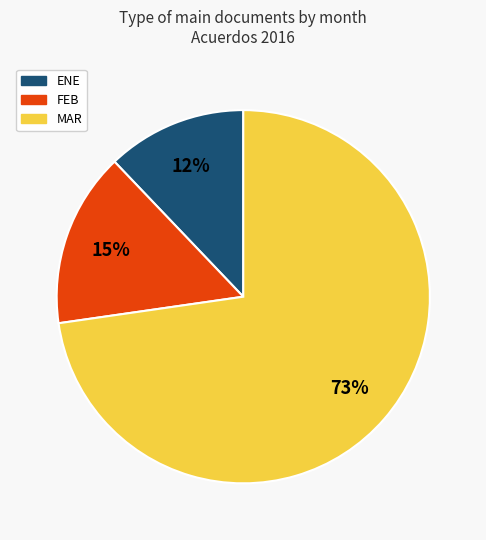

To the nearest percent, what is the difference between the MAR and ENE slice percentages?

61%